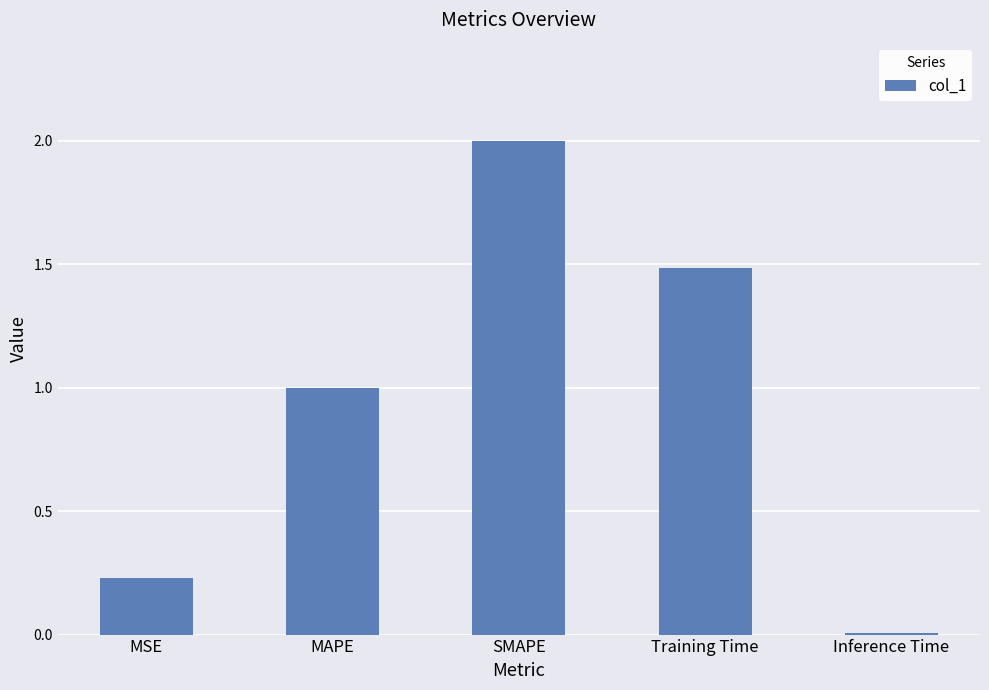

Between MAPE and MSE, which is larger?

MAPE